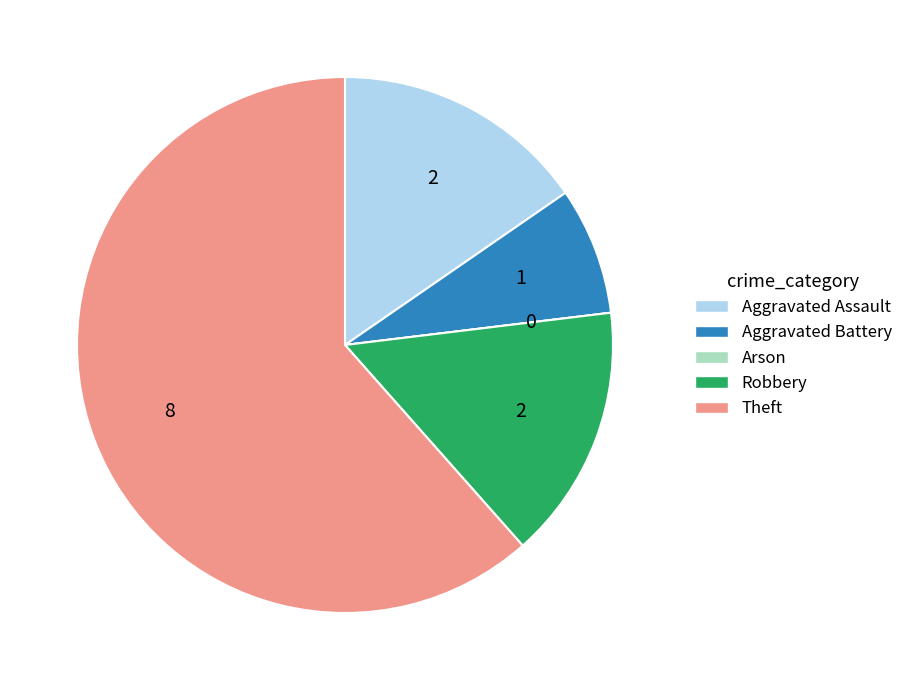

Is it true that Aggravated Battery is 8% of the pie?

True